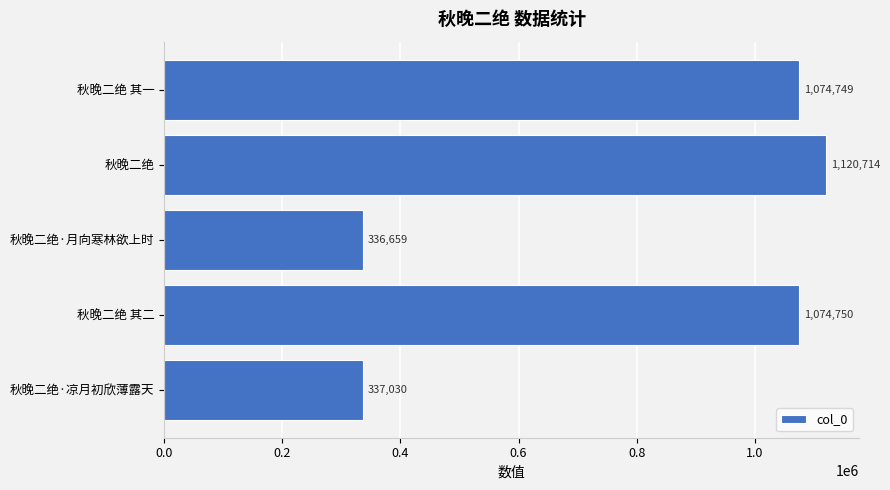

What is the greatest value displayed?

1120714